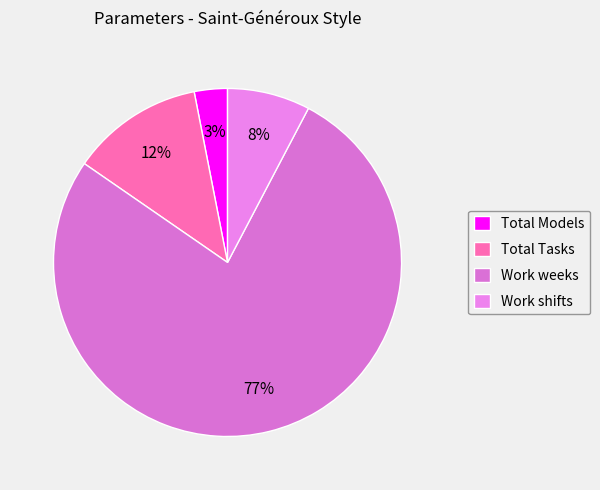

Which category has the biggest portion of the pie?

Work weeks